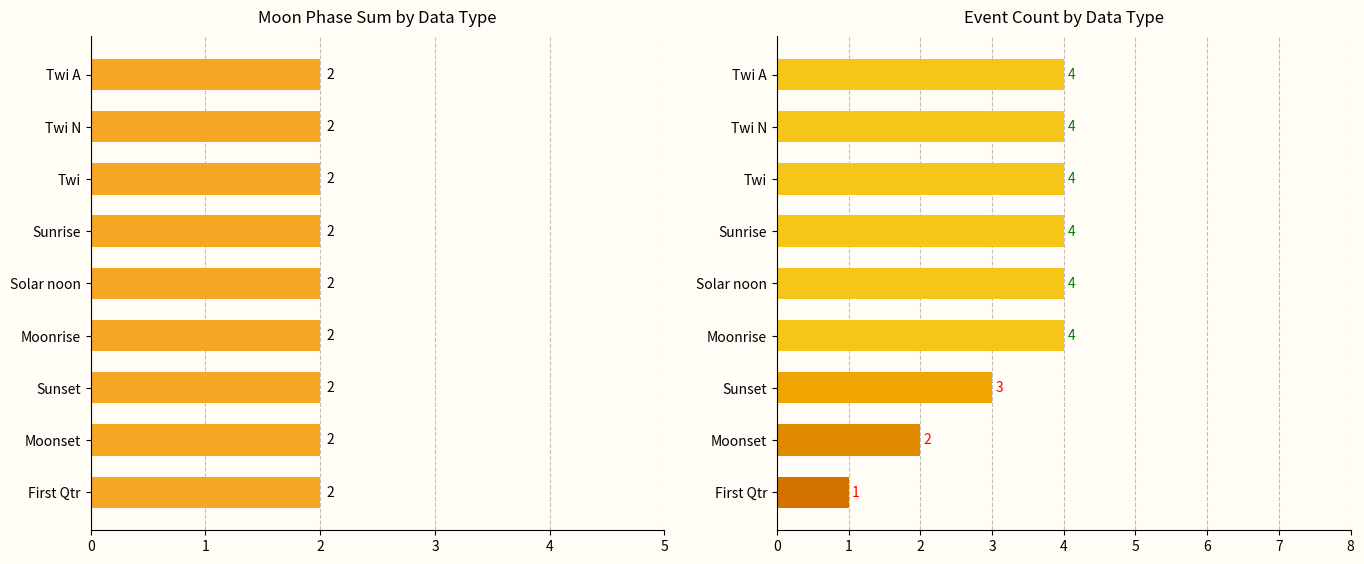

Which series changed the most between 2 and 4?

Moon Phases Sum